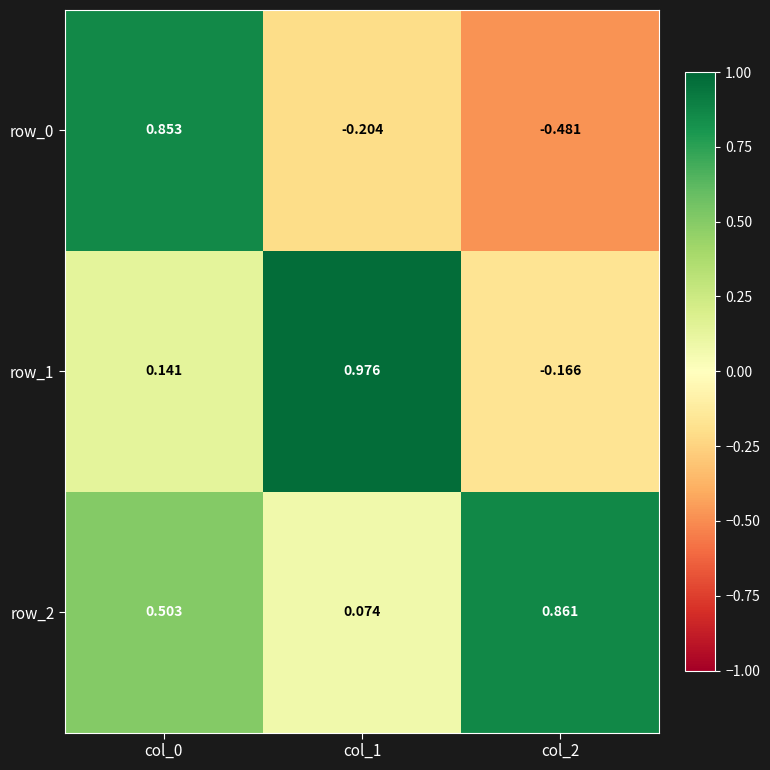

Is the value of row_2 at col_1 greater than the value of row_0 at col_0?

No